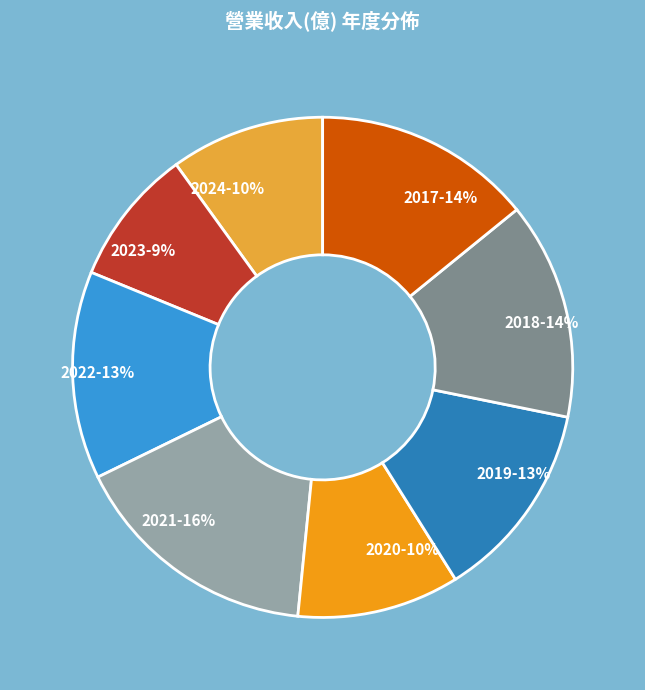

How many segments does this pie chart have?

8